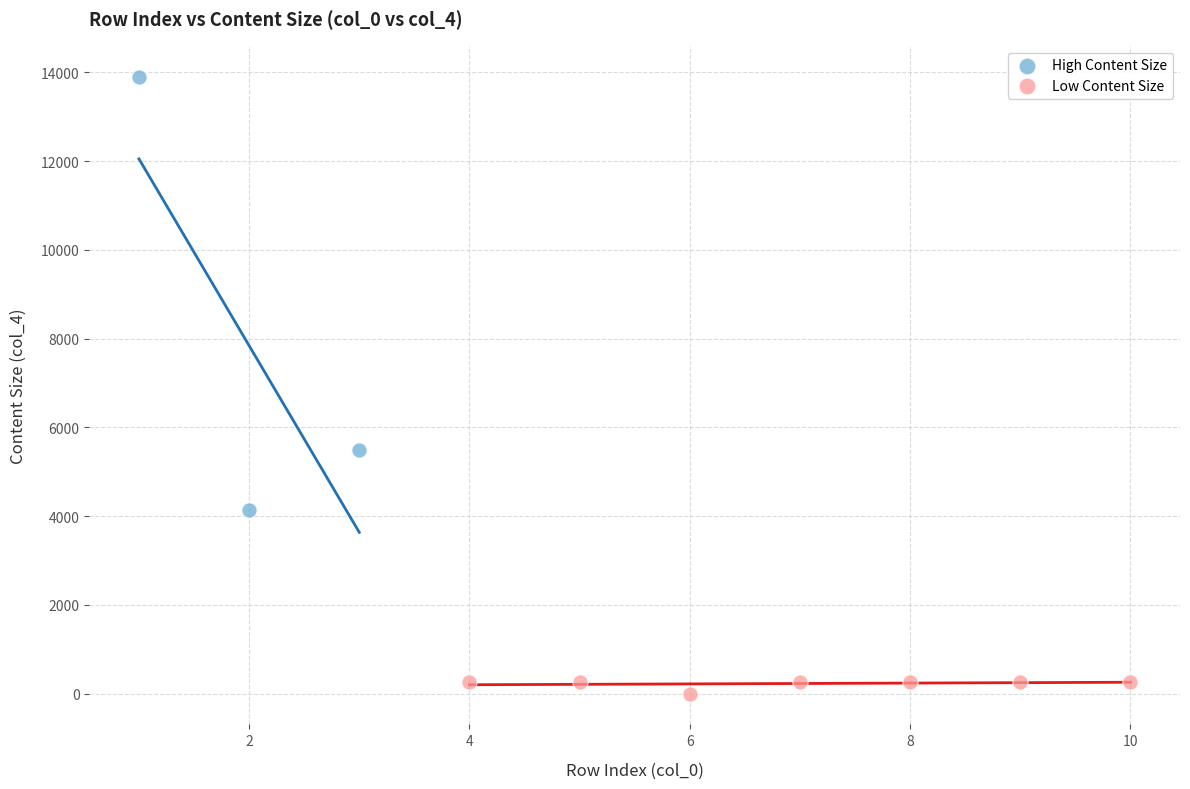

Which series contains the lowest Y value?

Low Content Size